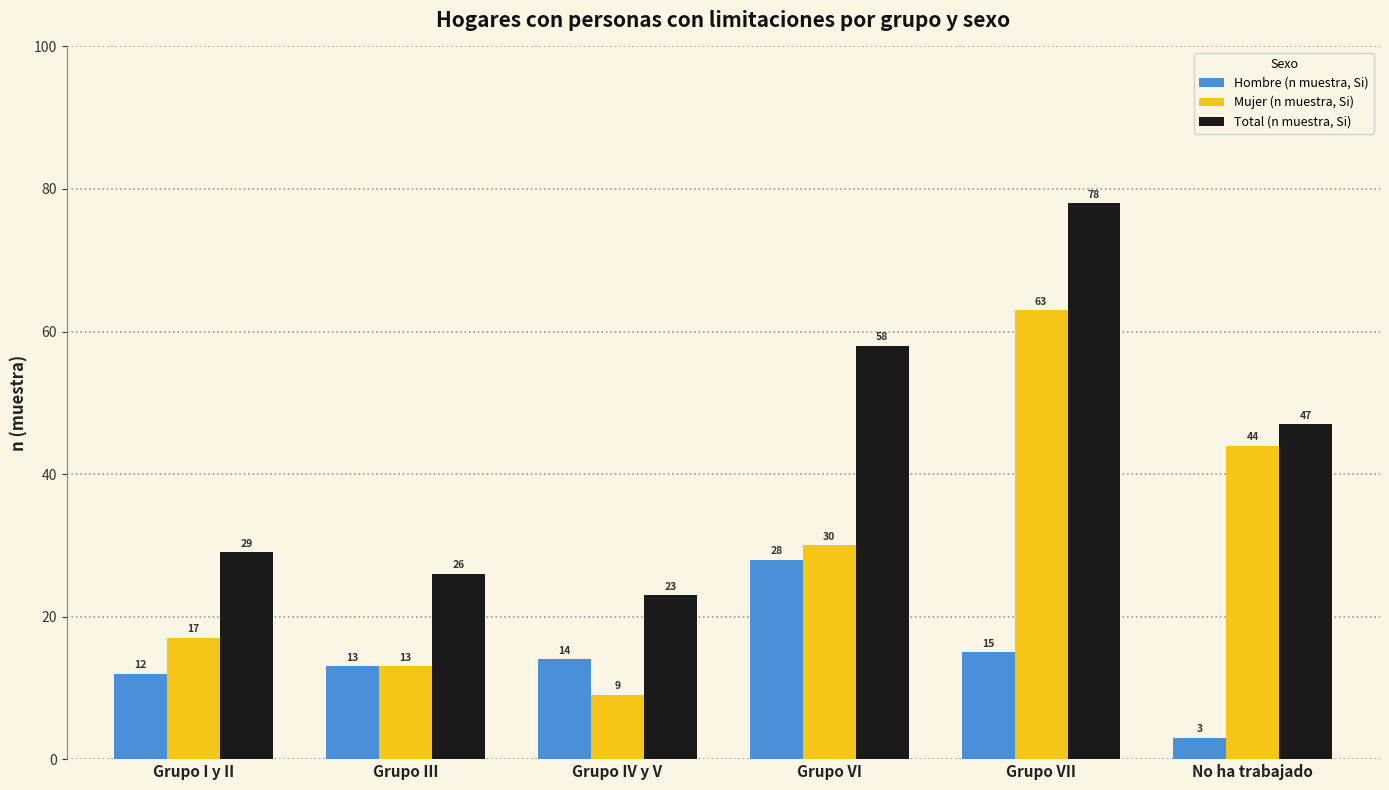

Reading left to right, transcribe all the data shown in this chart.

Hombre (n muestra, Si): Grupo I y II=12	Grupo III=13	Grupo IV y V=14	Grupo VI=28	Grupo VII=15	No ha trabajado=3
Mujer (n muestra, Si): Grupo I y II=17	Grupo III=13	Grupo IV y V=9	Grupo VI=30	Grupo VII=63	No ha trabajado=44
Total (n muestra, Si): Grupo I y II=29	Grupo III=26	Grupo IV y V=23	Grupo VI=58	Grupo VII=78	No ha trabajado=47